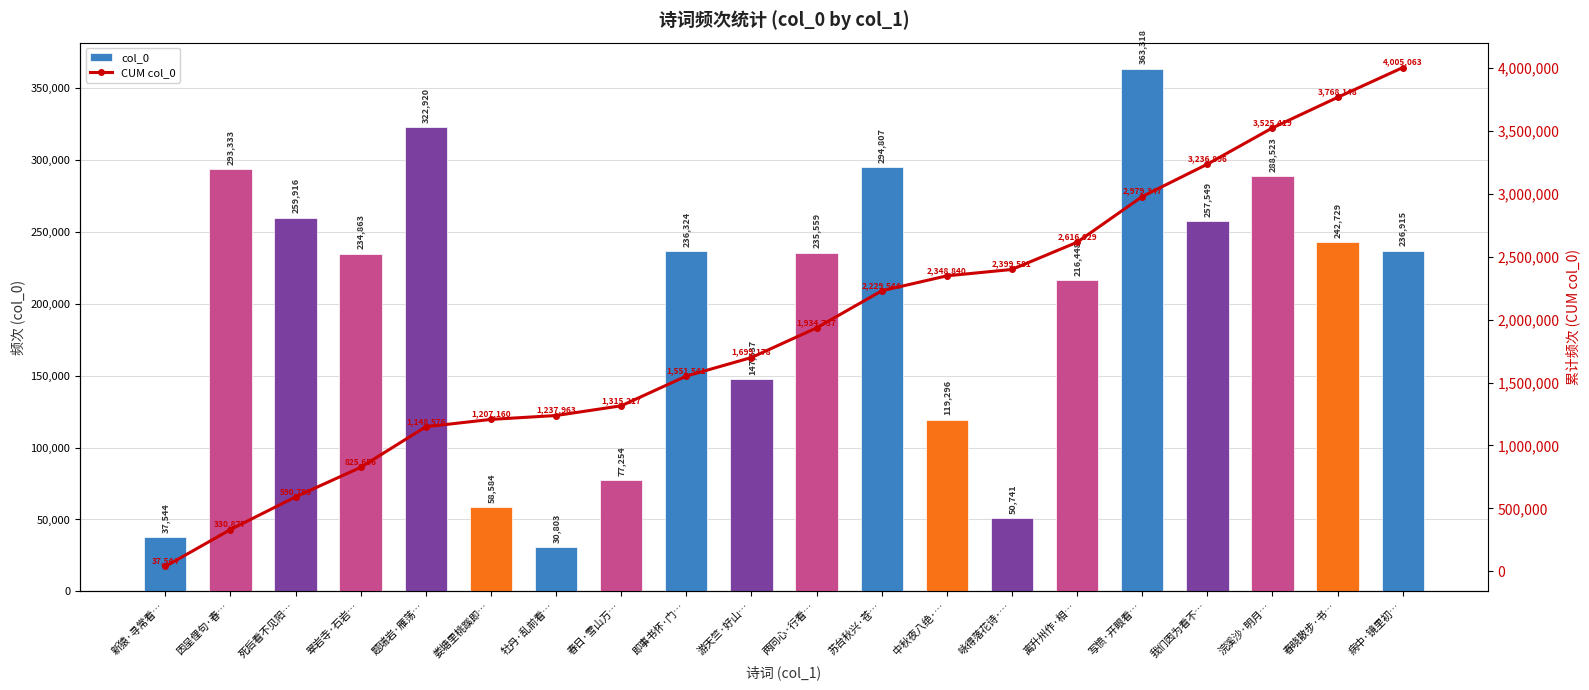

Is it true that col_0 equals 21291 at 牡丹·乱前看…?

False